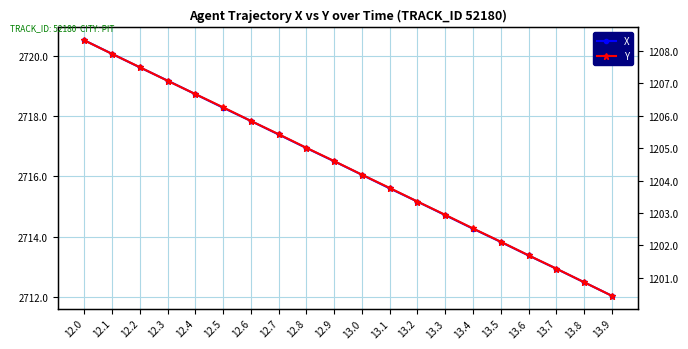

Which has a higher value, 13.0 or 12.1?

12.1